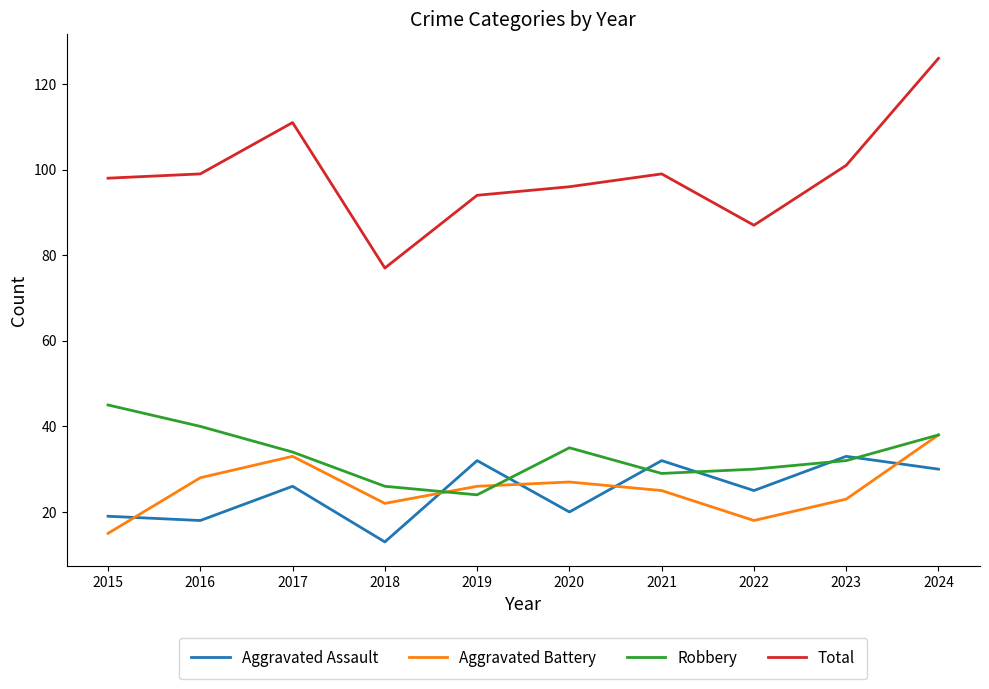

How many lines are shown in the chart?

4